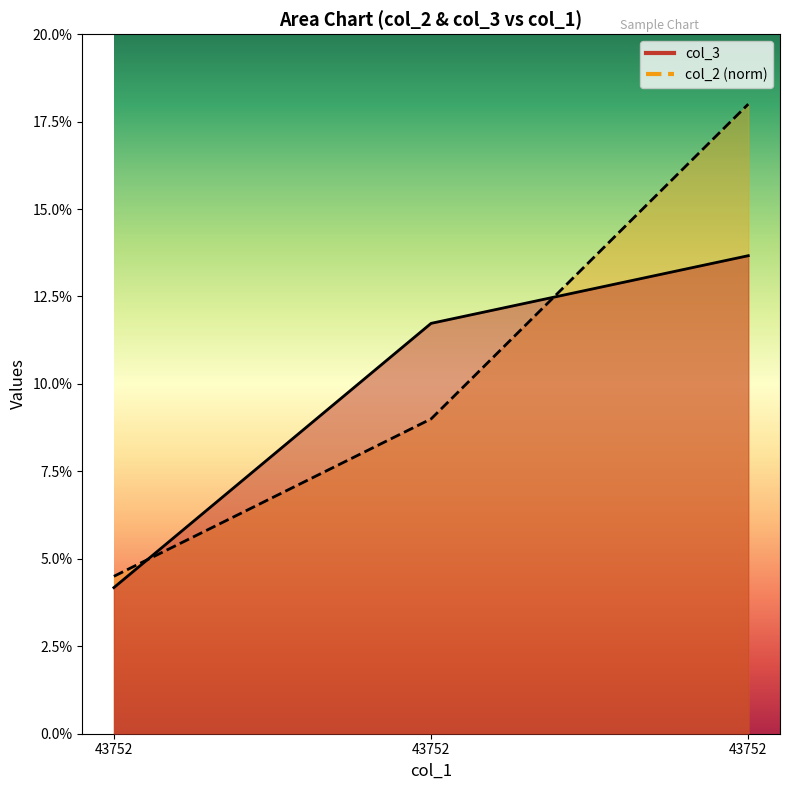

Which label corresponds to the largest value in the chart?

43752